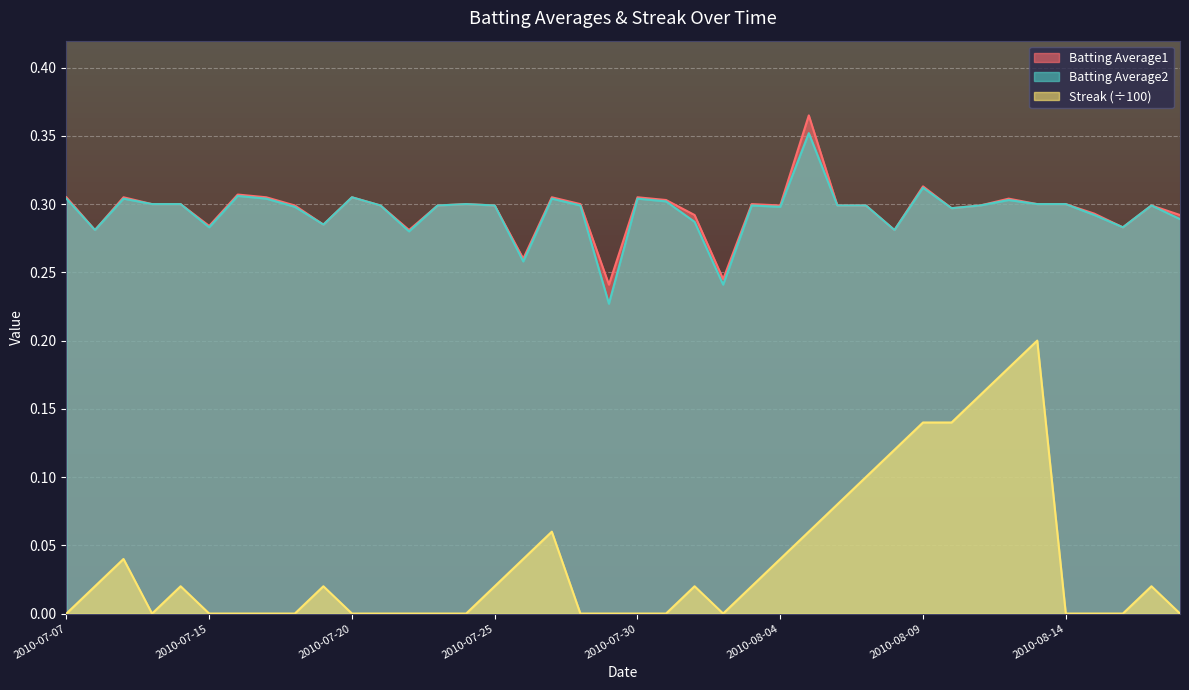

Is the value of Streak at 2010-08-06 greater than the value of Batting Average1 at 2010-07-30?

No